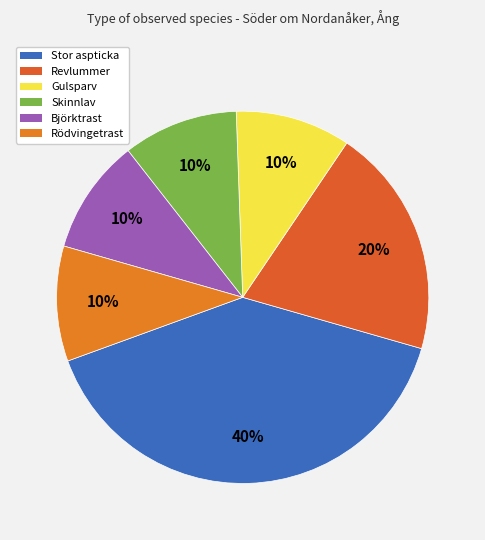

What is the largest slice in the pie chart?

Stor aspticka